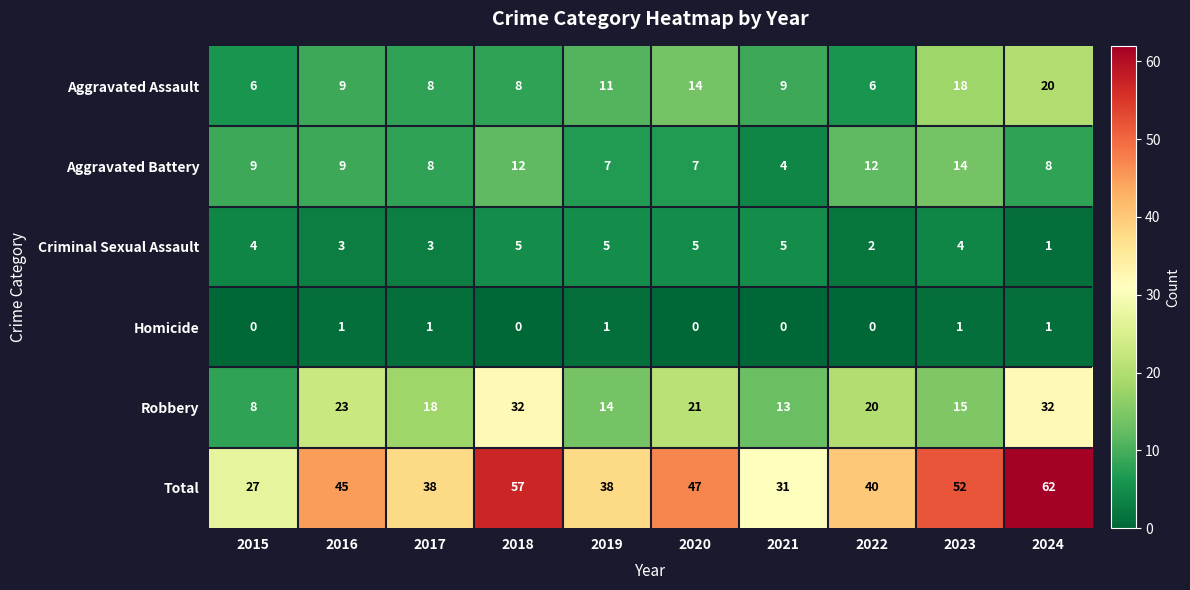

At how many categories does at least one series exceed 46?

4